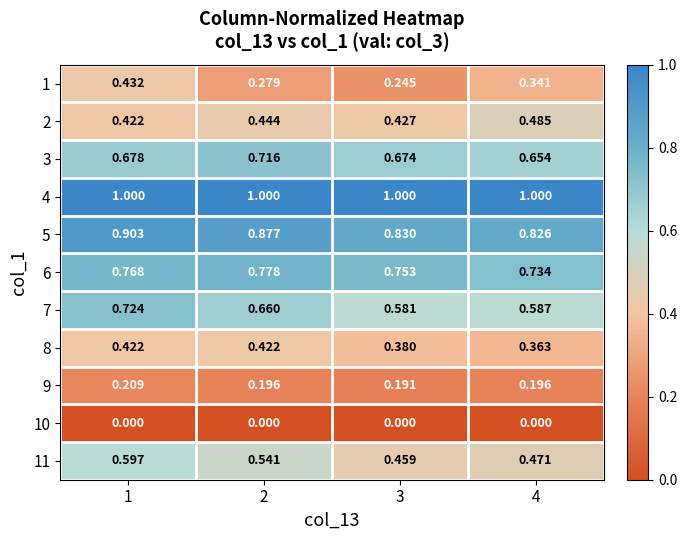

Is the value of 8 at 3 greater than the value of 9 at 2?

Yes